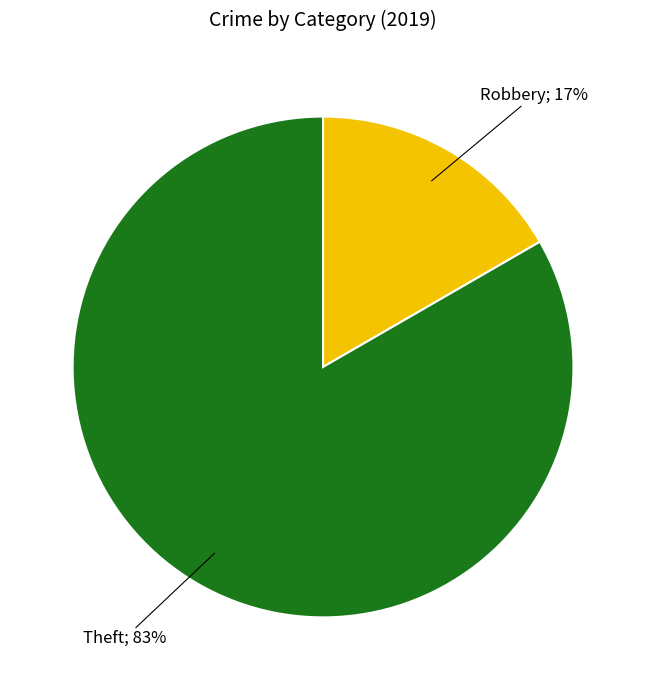

Is there any slice that represents more than half of the pie?

Yes